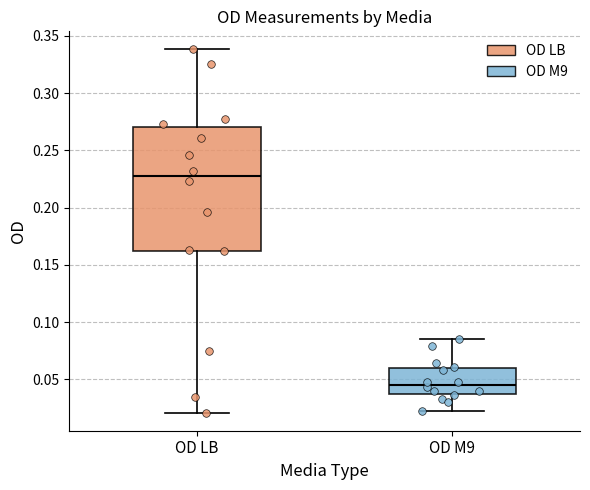

Where does the upper whisker of the box for OD M9 end on the y-axis? The values are not printed on the chart, so give them approximately, as read against the axis.

0.085